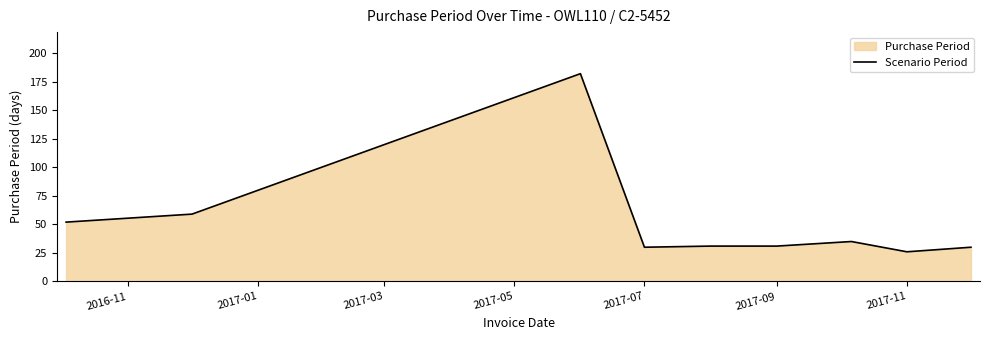

The chart shows a value of 46 at 2017-09. True or false?

False